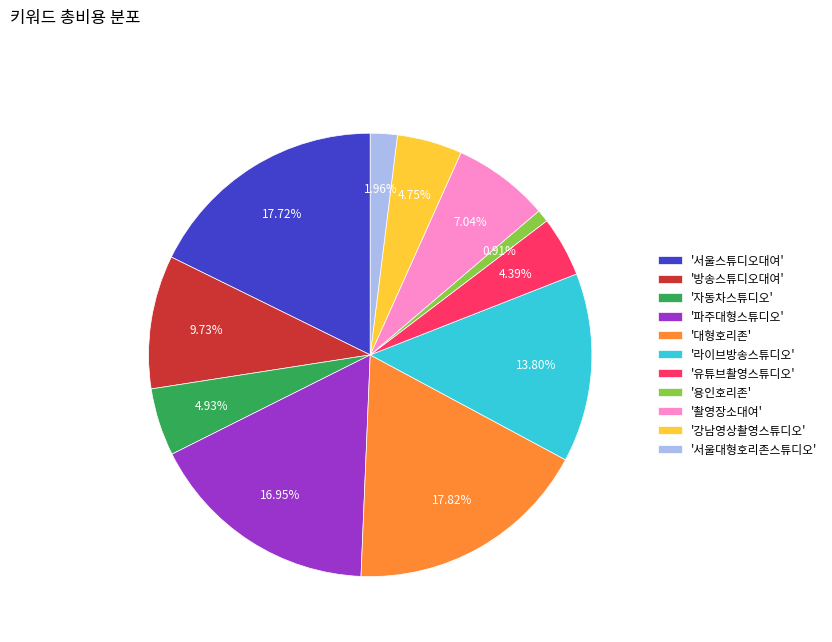

Combined, do '파주대형스튜디오' and '대형호리존' account for over 50%?

No